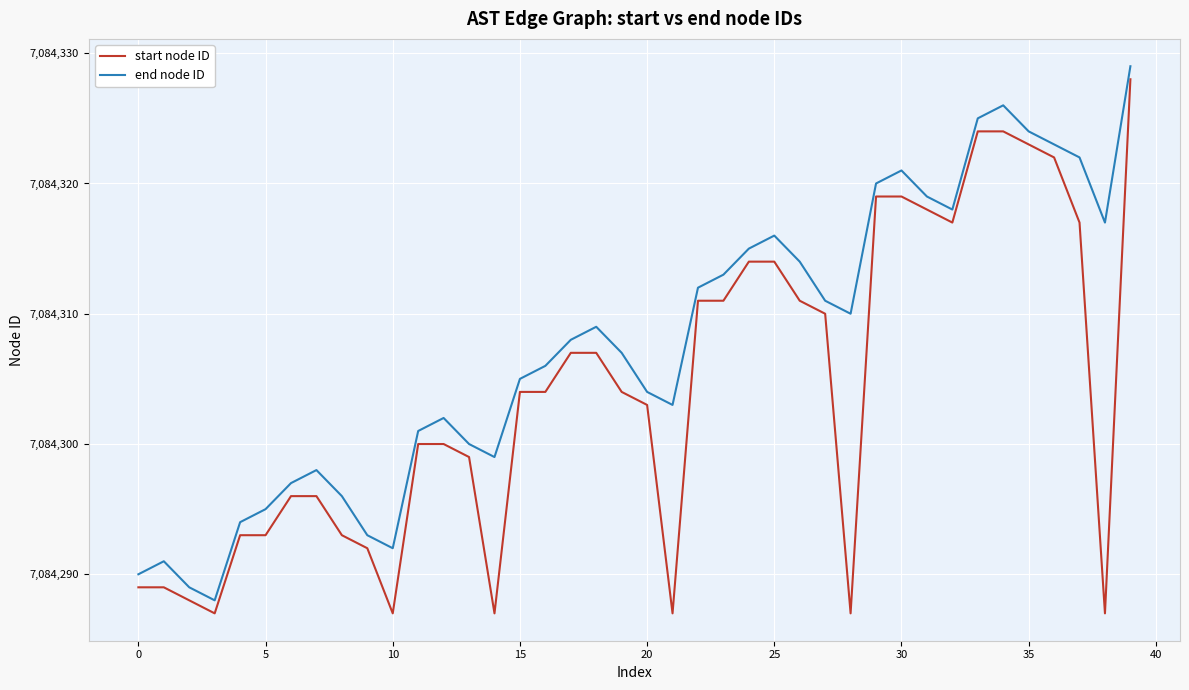

True or false: end node ID and start node ID intersect in this chart.

False